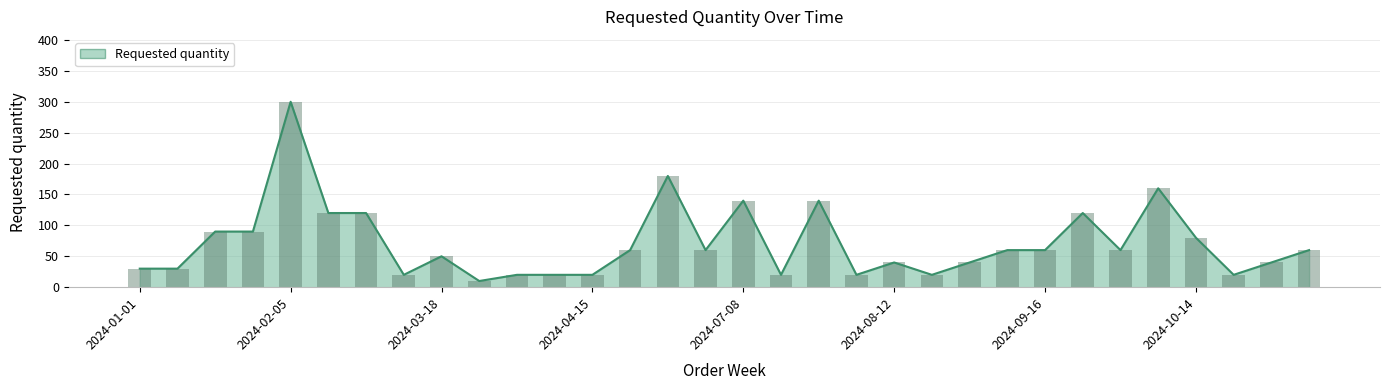

Between 2024-10-28 and 2024-03-18, which is larger?

2024-03-18